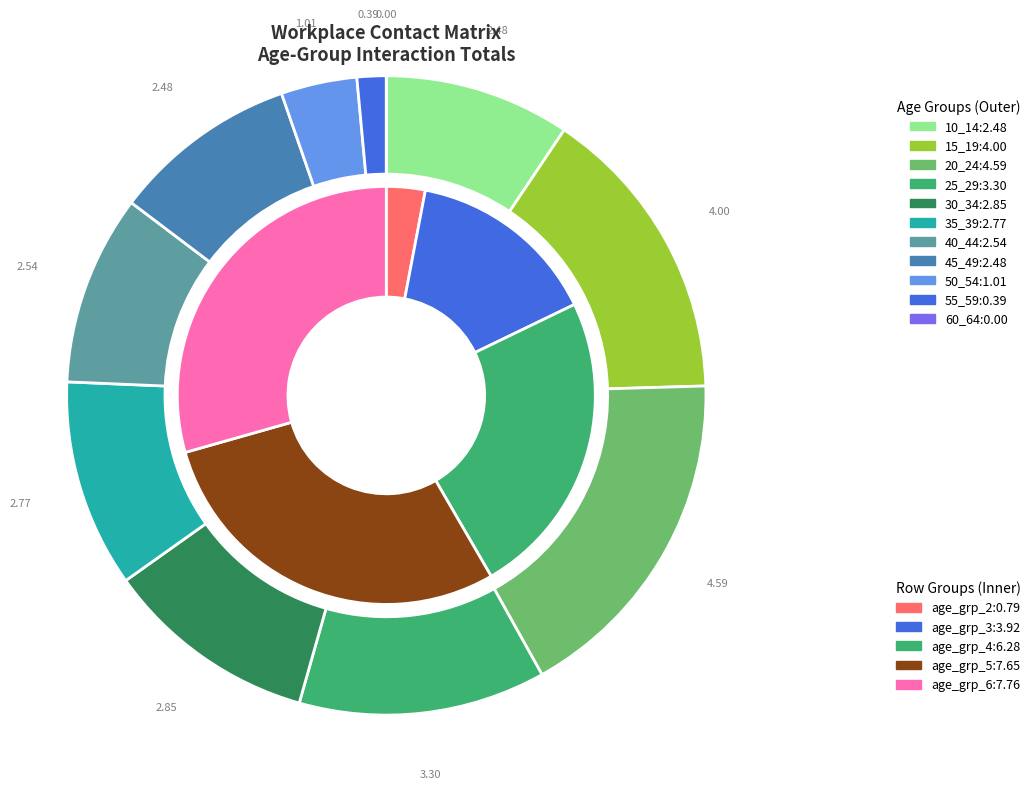

How many slices are in this pie chart?

11